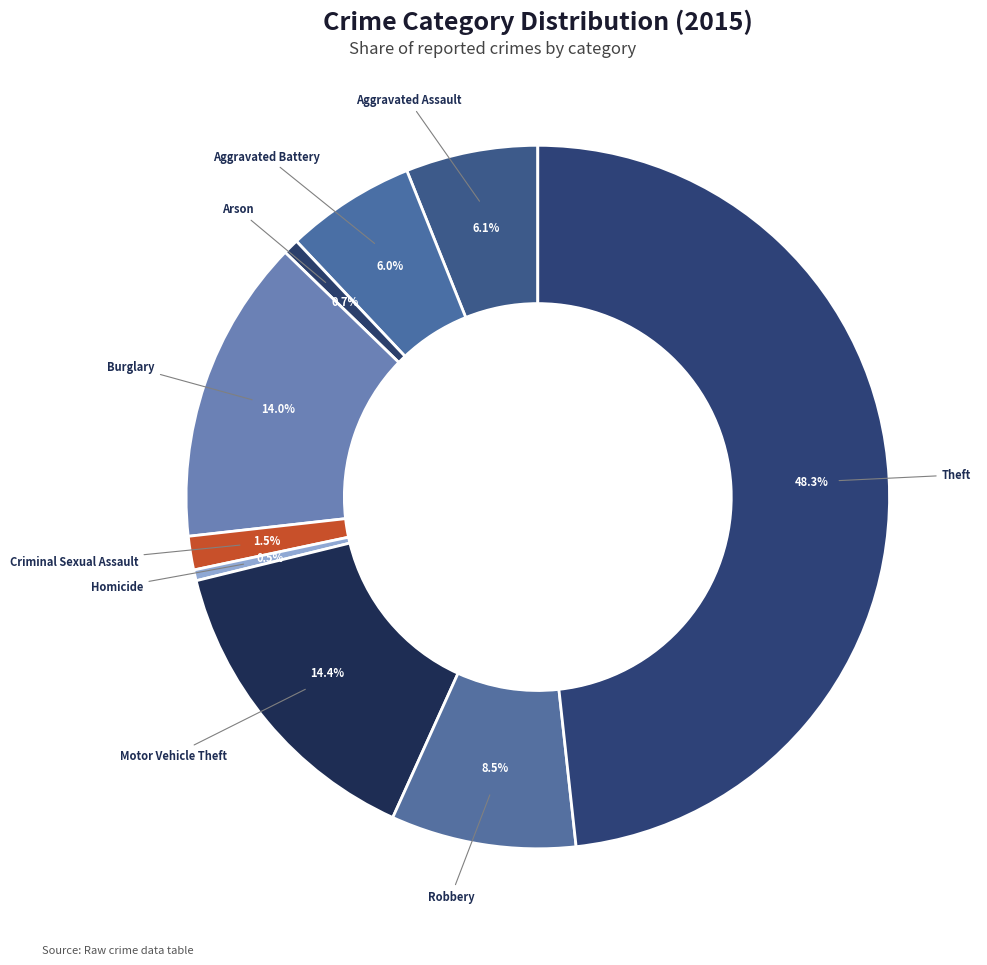

Does Arson account for over 50% of the chart?

No